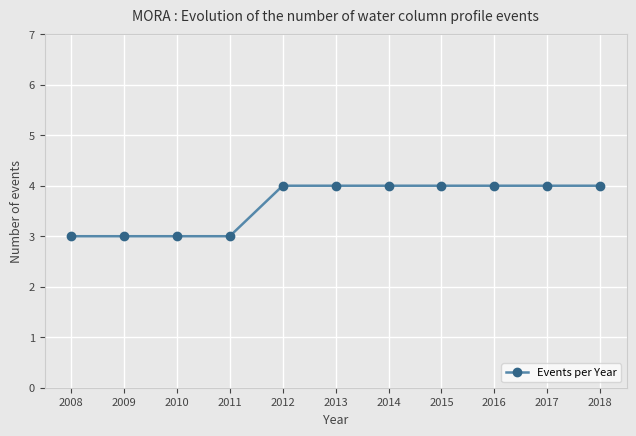

What is the value of the 5th point from the left?

4